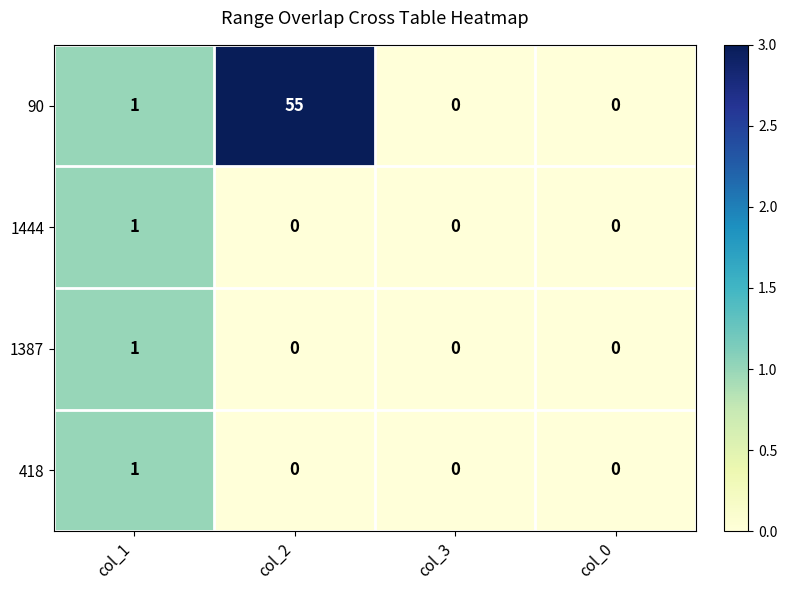

Which series changed the most between col_1 and col_2?

90